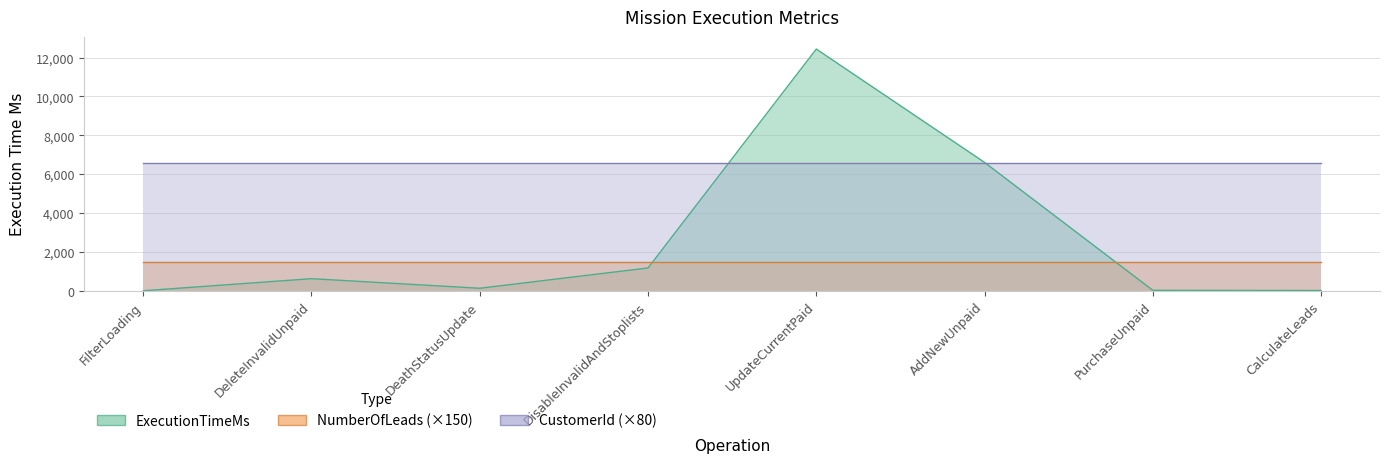

True or false: ExecutionTimeMs has more than 0 interior local peaks.

True